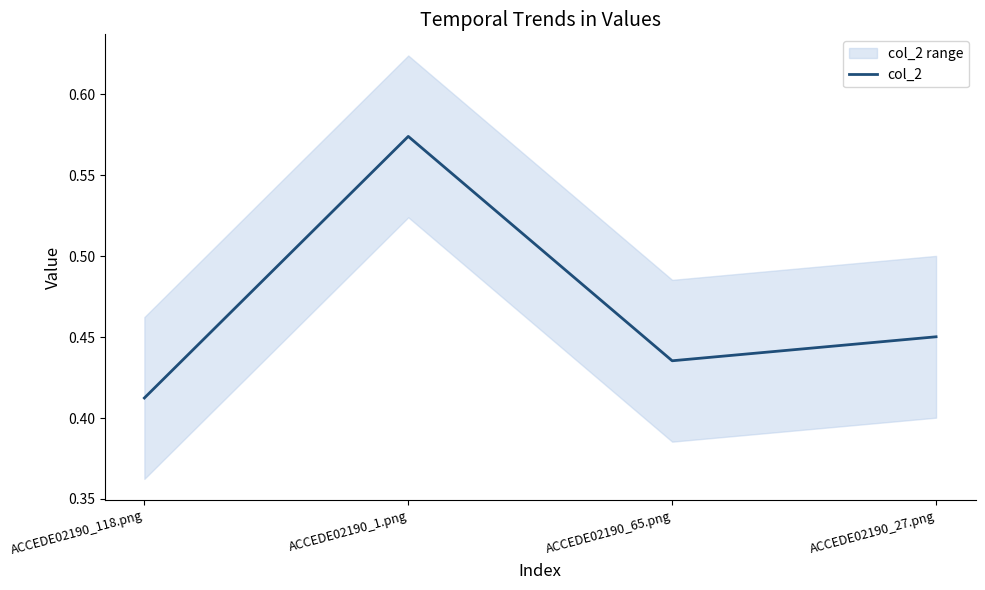

What is the average value?

0.5